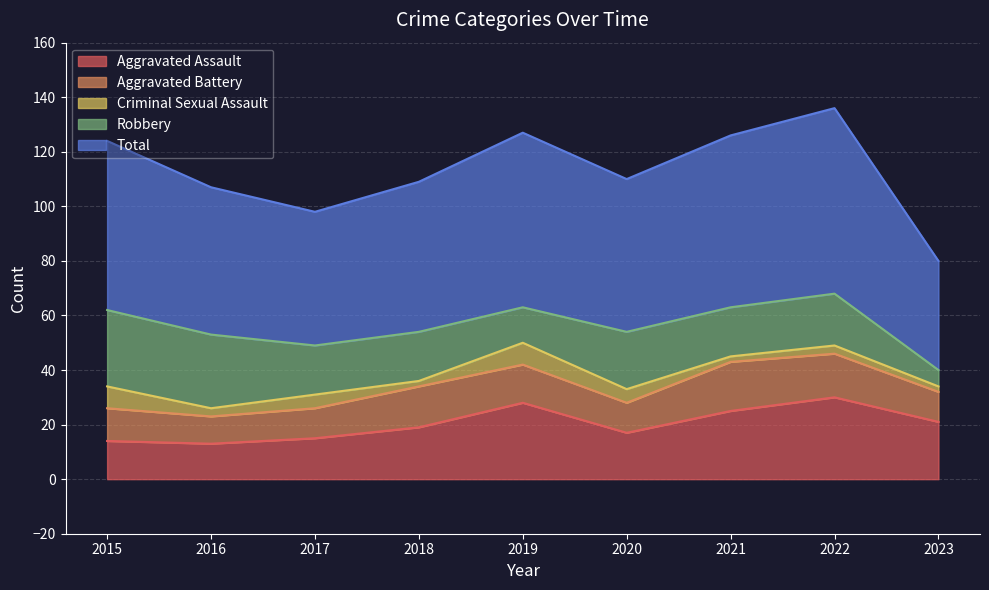

Which label corresponds to the smallest value in the chart?

2018